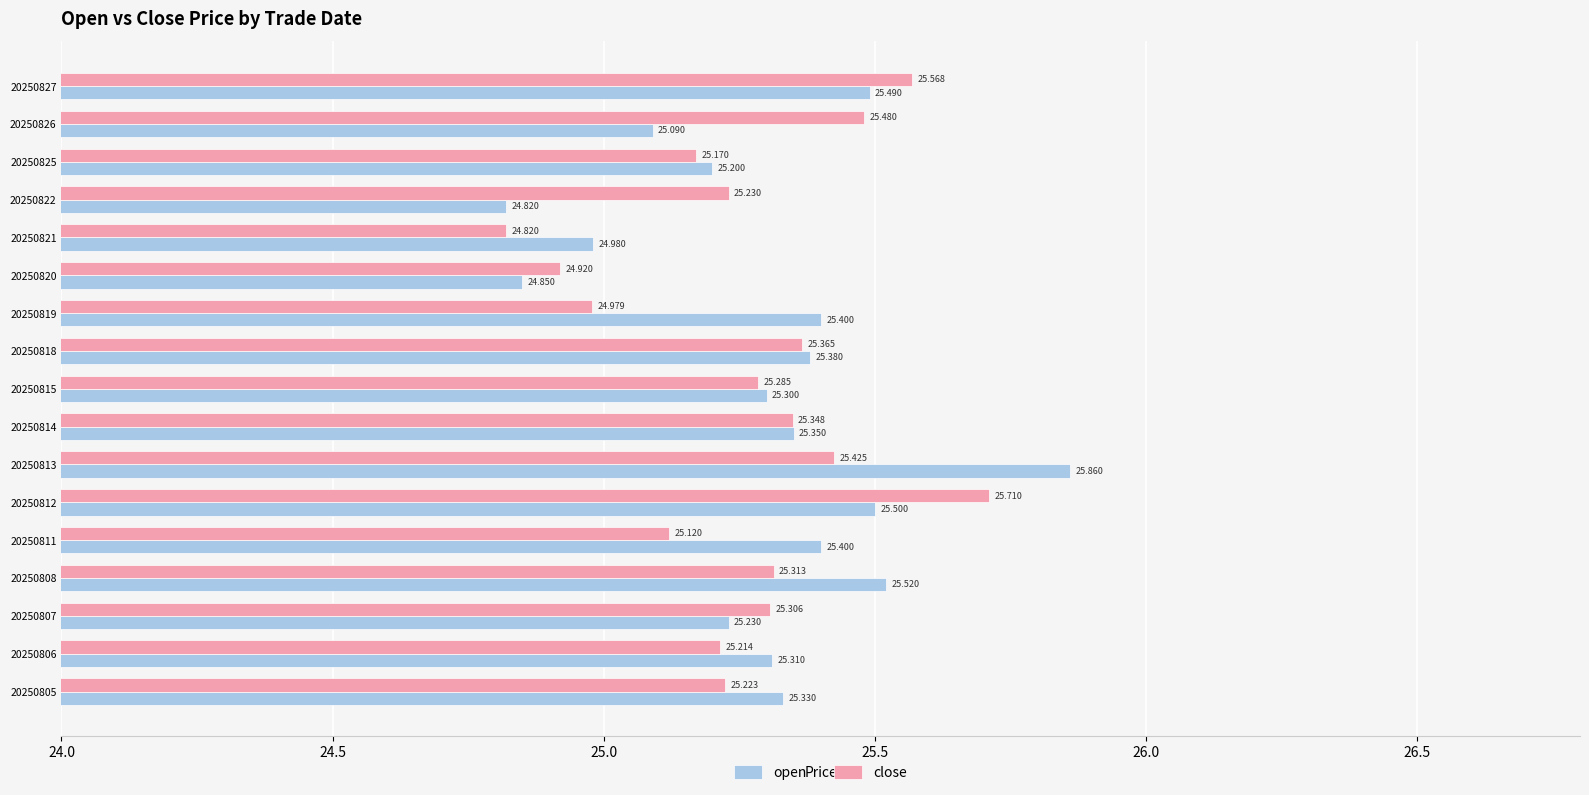

List the series in order of their overall mean, lowest first.

close, open